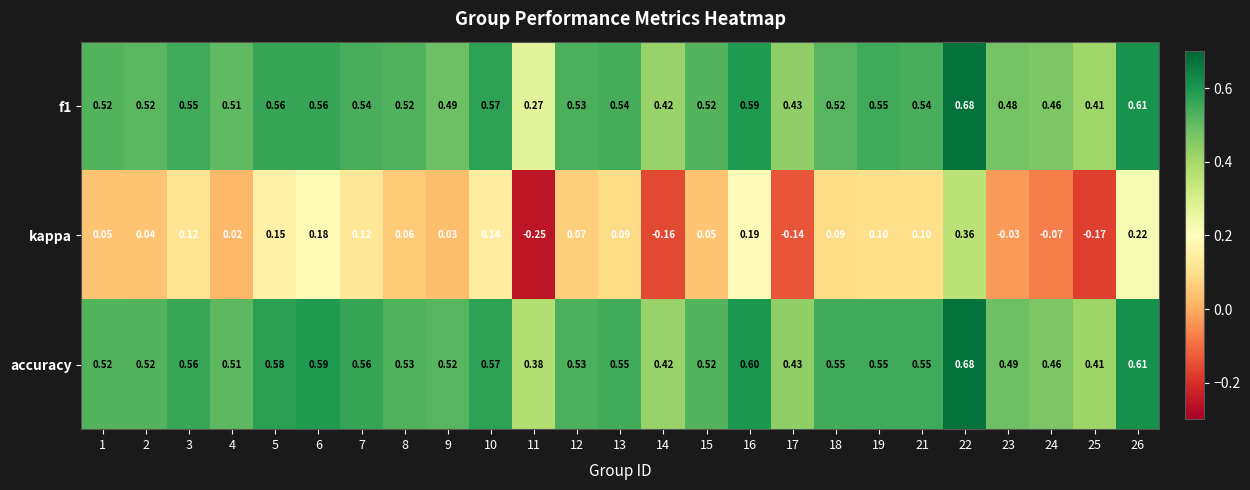

How many distinct data groups are displayed?

3